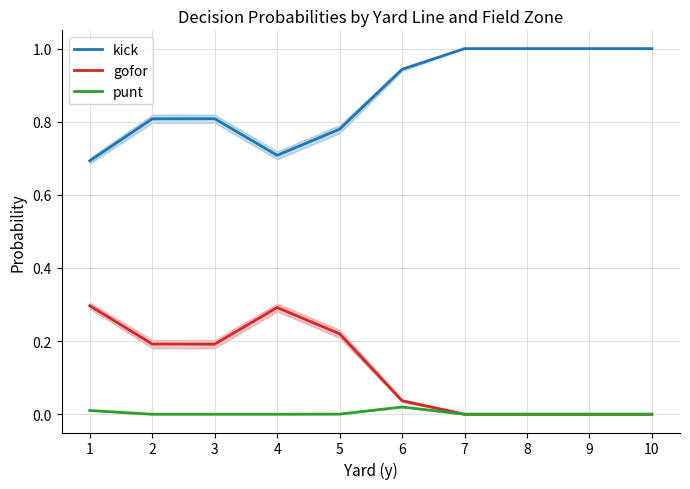

What is the sum of the gofor values at 10 and 2?

0.2